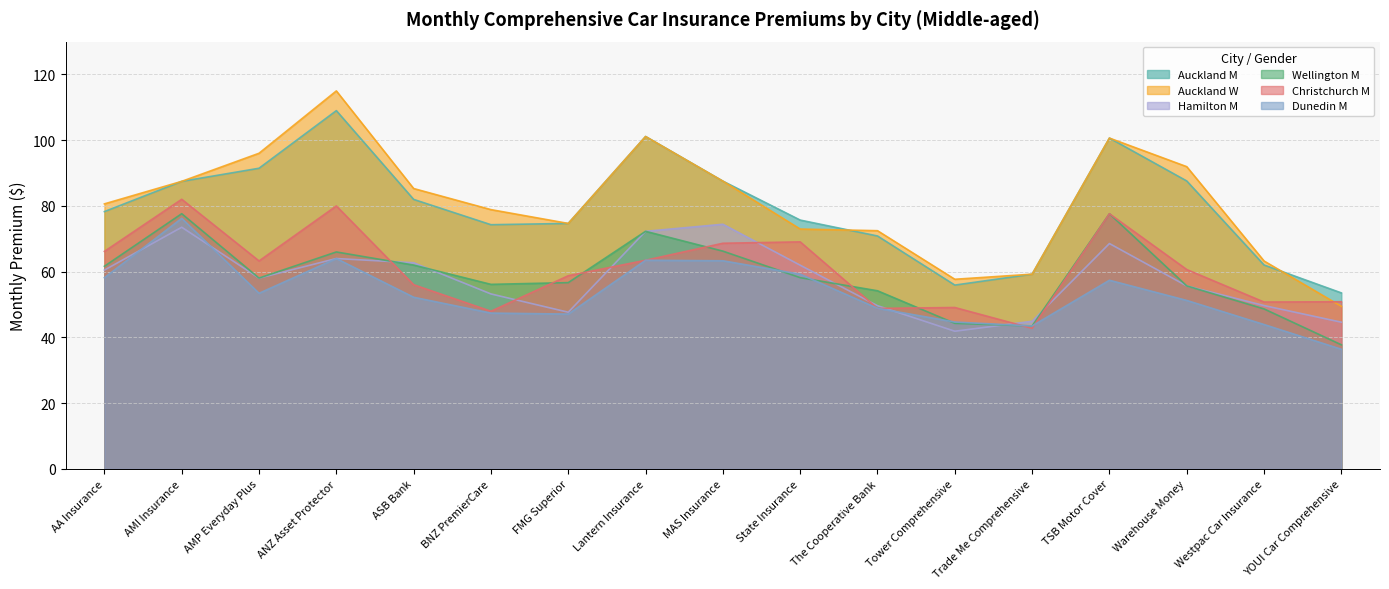

Is it true that Christchurch M equals 50.8 at Westpac Car Insurance?

True